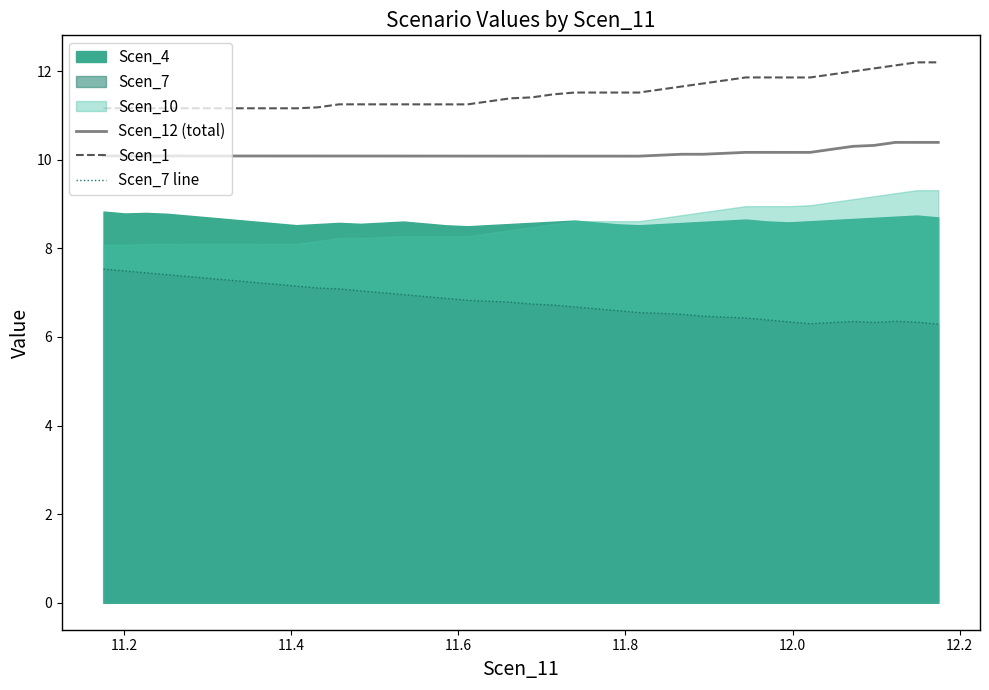

True or false: Scen_12 (total) and Scen_7 line intersect in this chart.

False